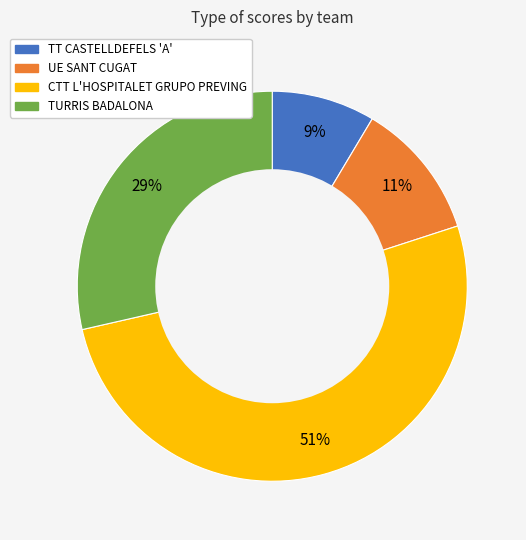

How many segments does this pie chart have?

4